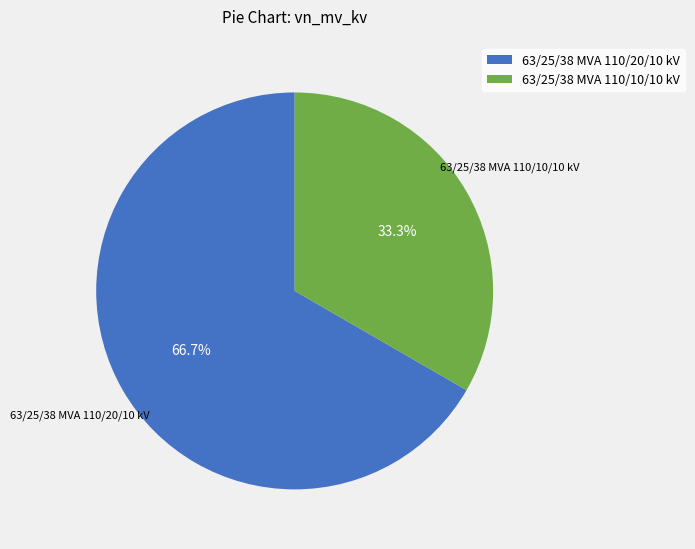

The 63/25/38 MVA 110/10/10 kV slice represents 33% of the pie. True or false?

True